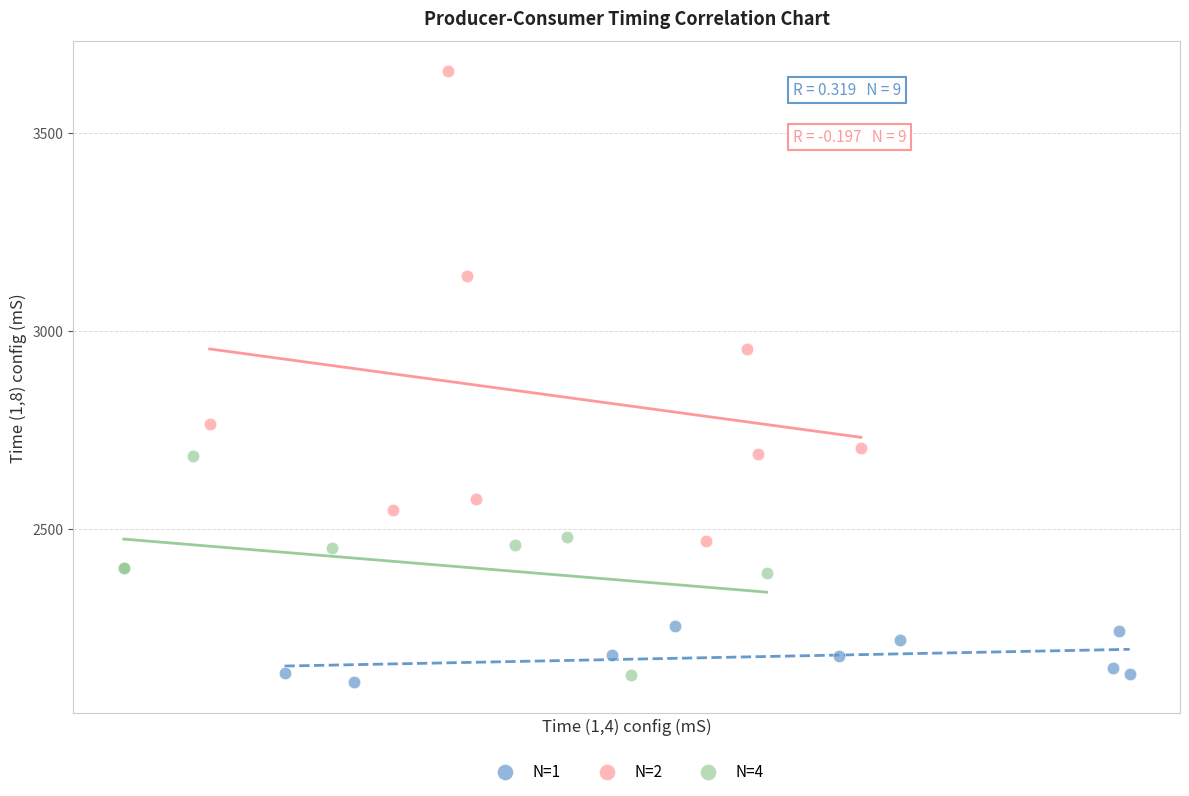

Which series has the largest Y range (max minus min)?

N=2